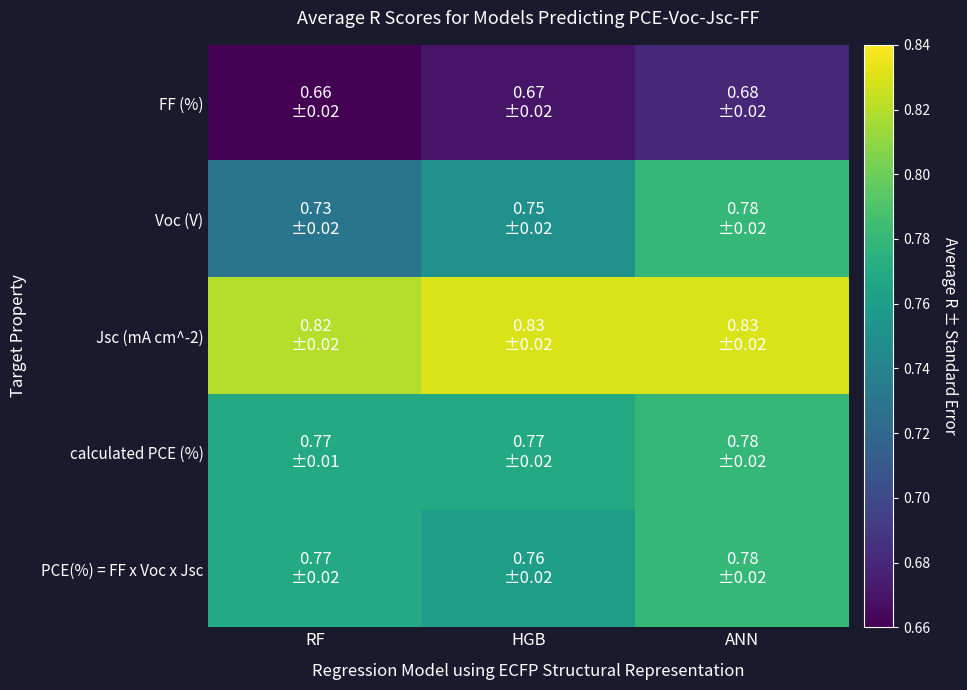

At how many categories does at least one series exceed 0?

3